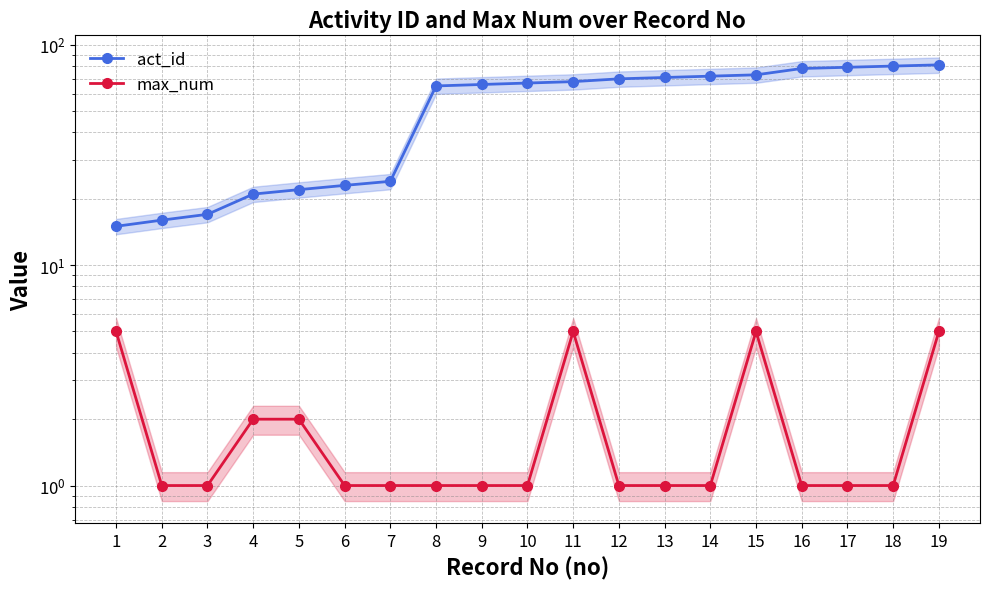

What is the sum of all act_id values?

1008